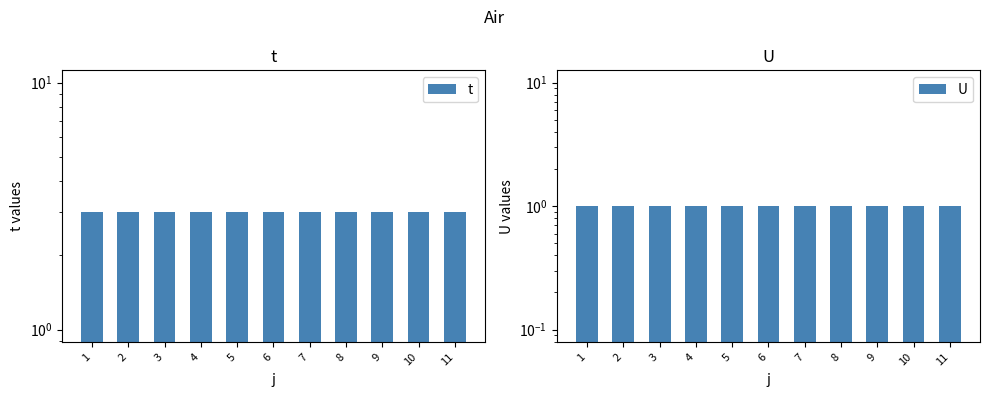

What is the sum of all U values?

11